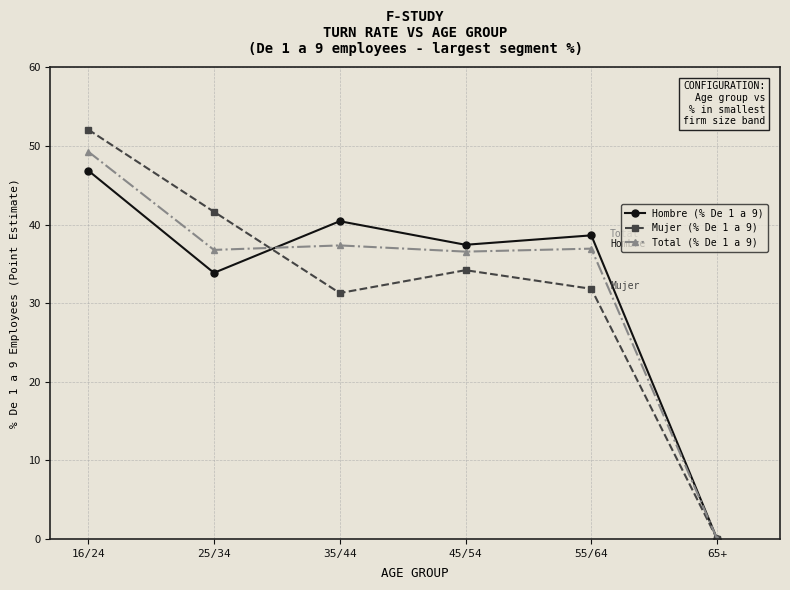

Rank the series by their maximum value, from lowest to highest.

Hombre (% De 1 a 9), Total (% De 1 a 9), Mujer (% De 1 a 9)